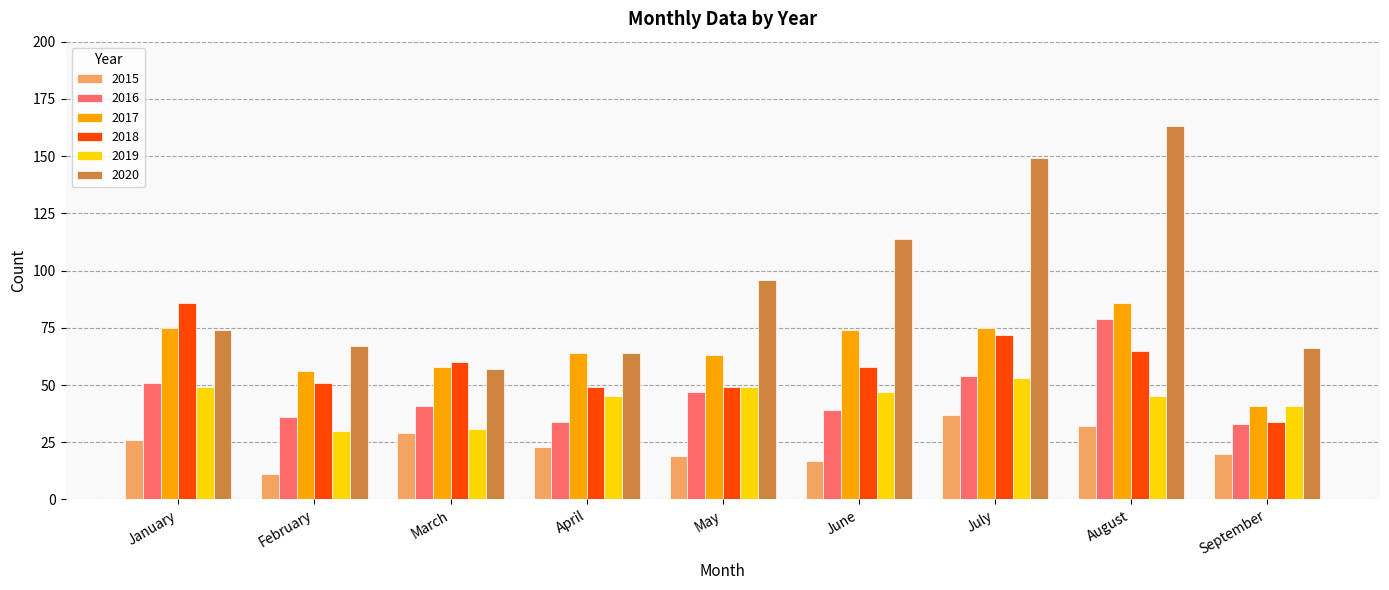

Is the value of 2015 at January greater than the value of 2019 at March?

No